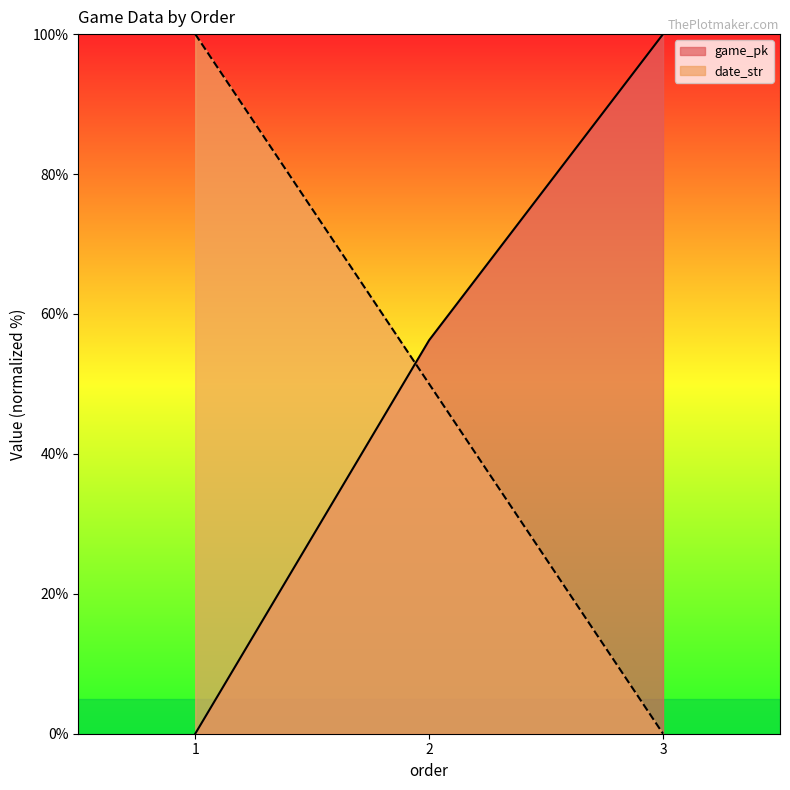

What is the difference between the game_pk values at 3 and 2?

43.8